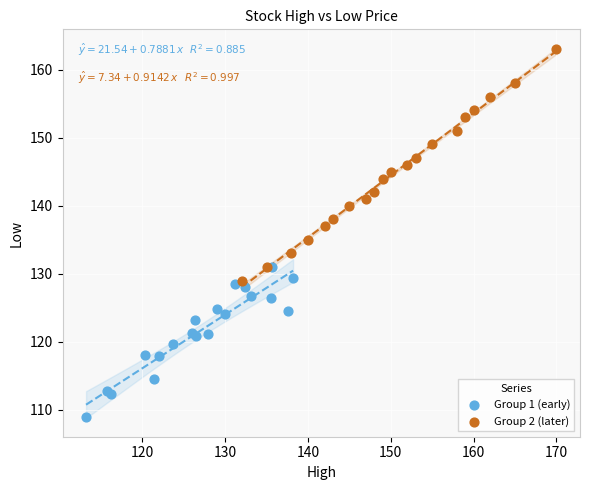

What are all the series names shown in the legend?

Group 1 (early), Group 2 (later)